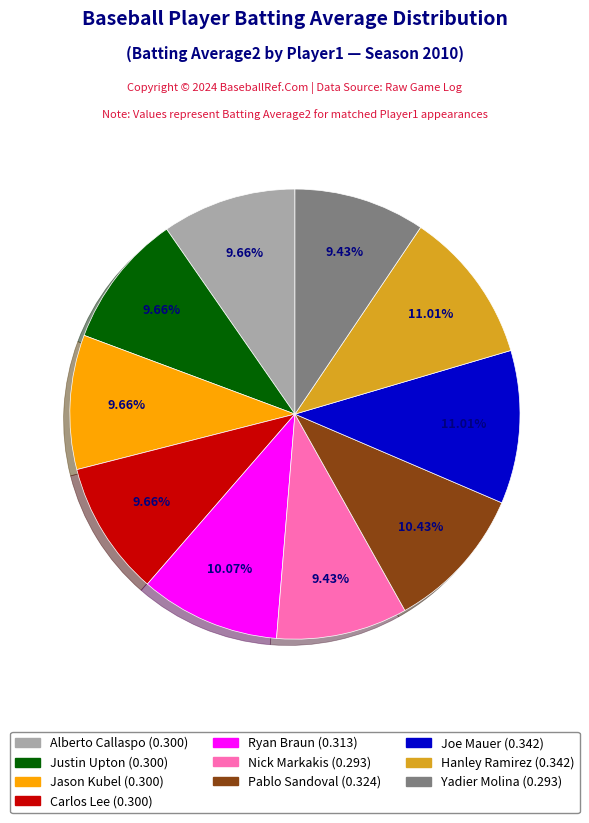

To the nearest percent, what percentage of the pie is Alberto Callaspo?

10%